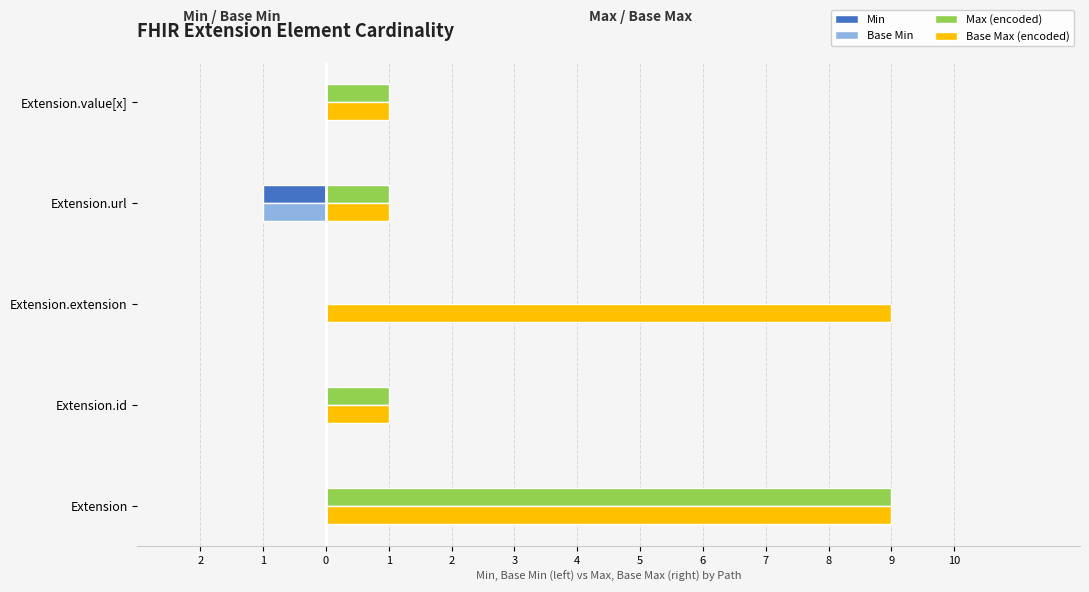

What are all the series names shown in the legend?

Min, Base Min, Max (encoded), Base Max (encoded)